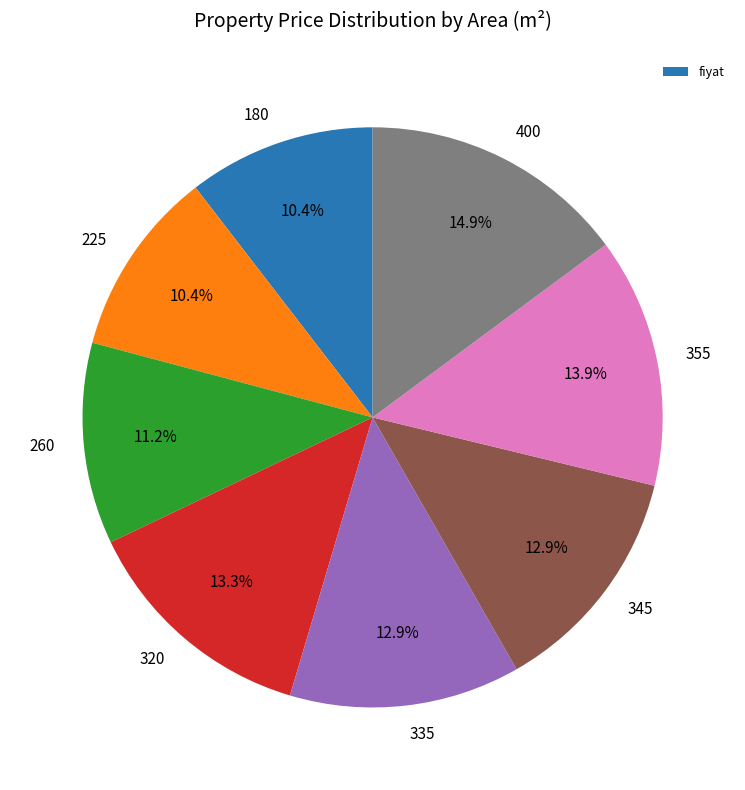

Is there a majority slice in this chart?

No